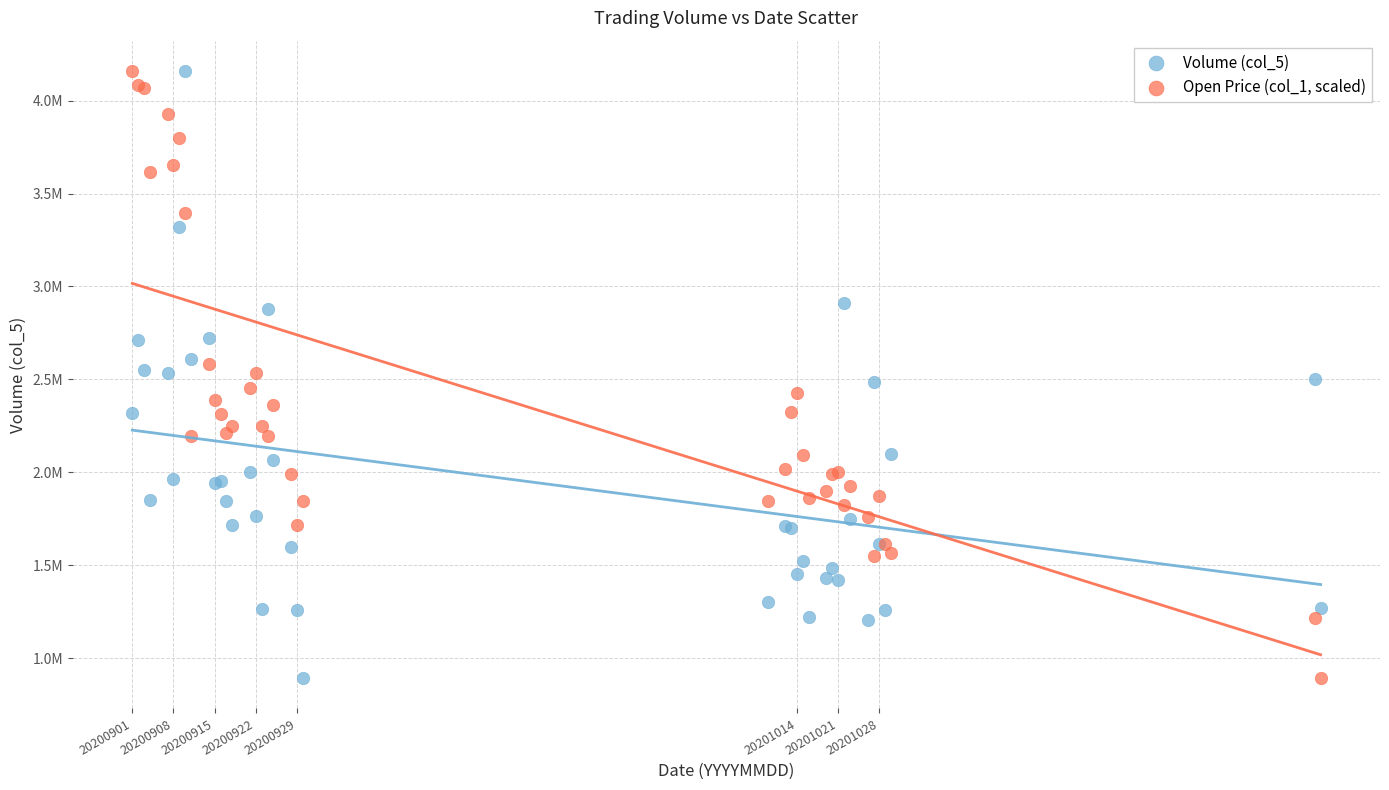

What are all the series names shown in the legend?

Volume (col_5), Open Price (col_1, scaled)